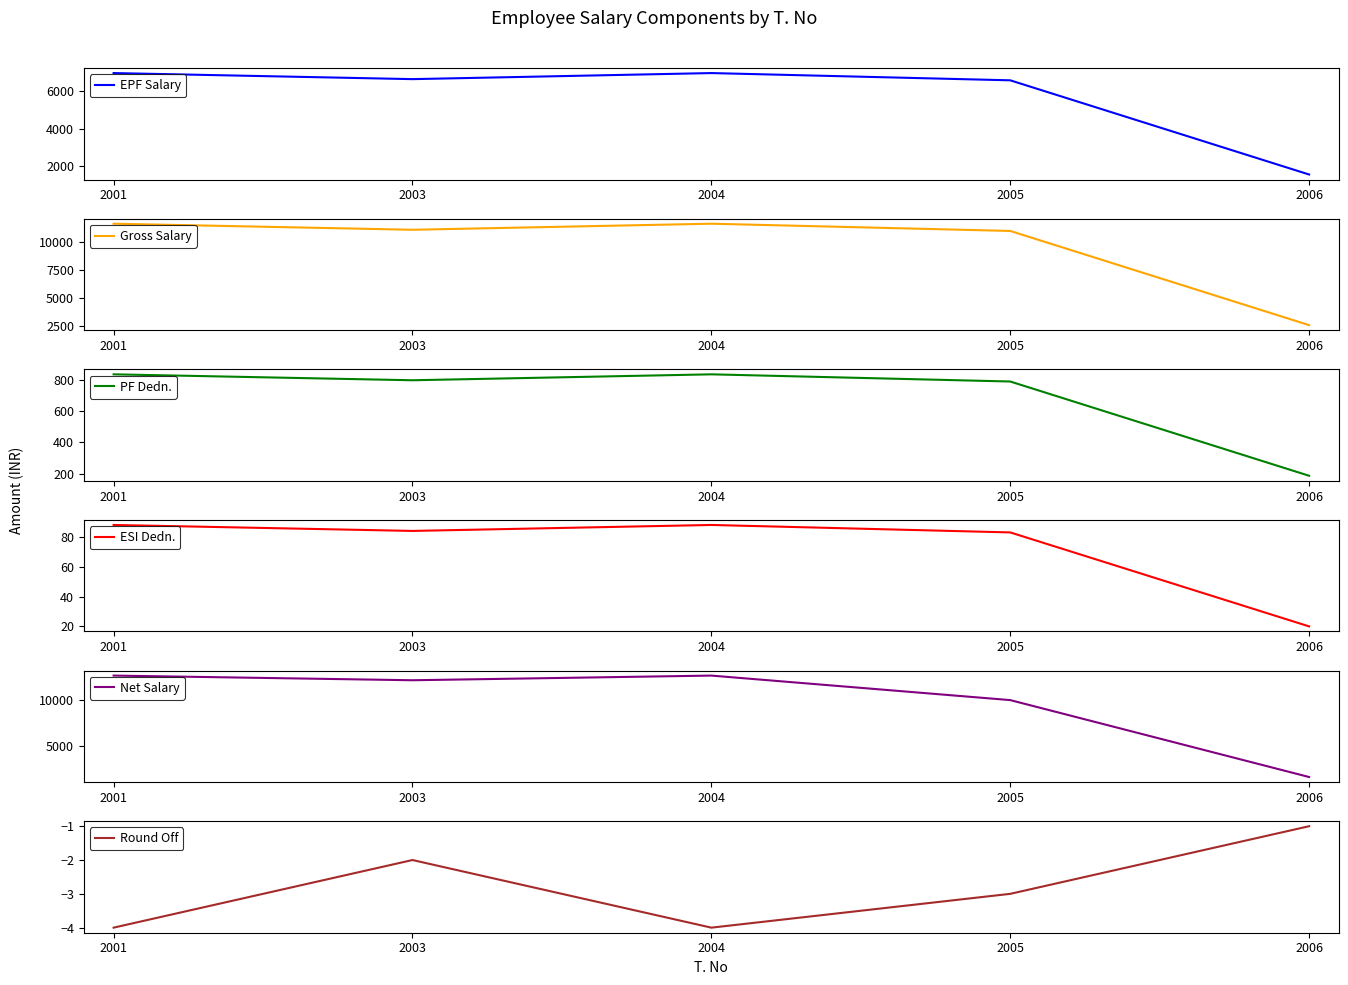

What are all the series names shown in the legend?

EPF Salary, Gross Salary, PF Dedn., ESI Dedn., Net Salary, Round Off